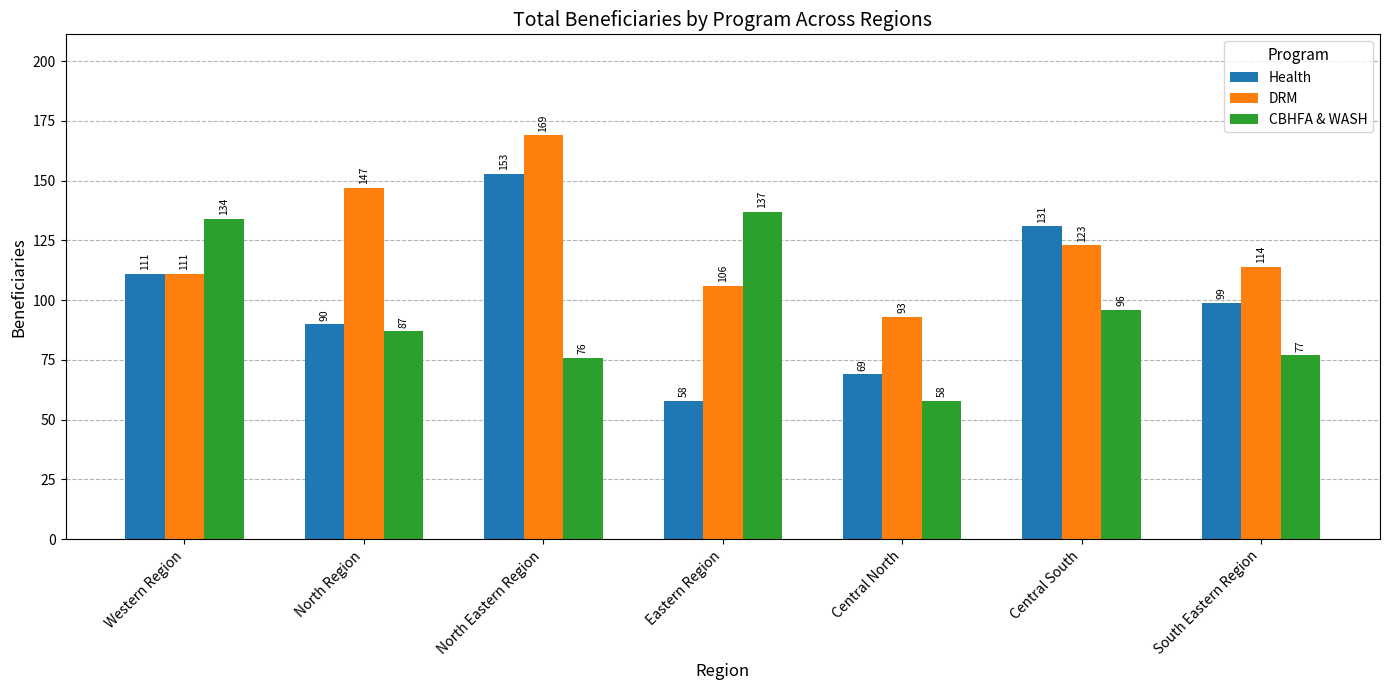

What is the maximum value for Health?

153